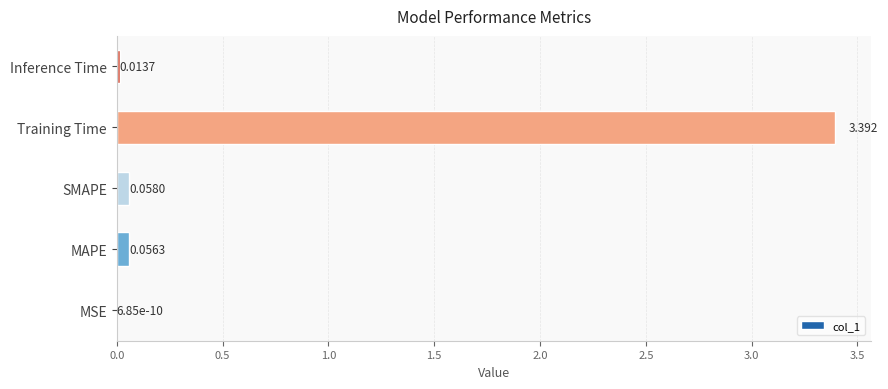

Which has a higher value, Training Time or Inference Time?

Training Time